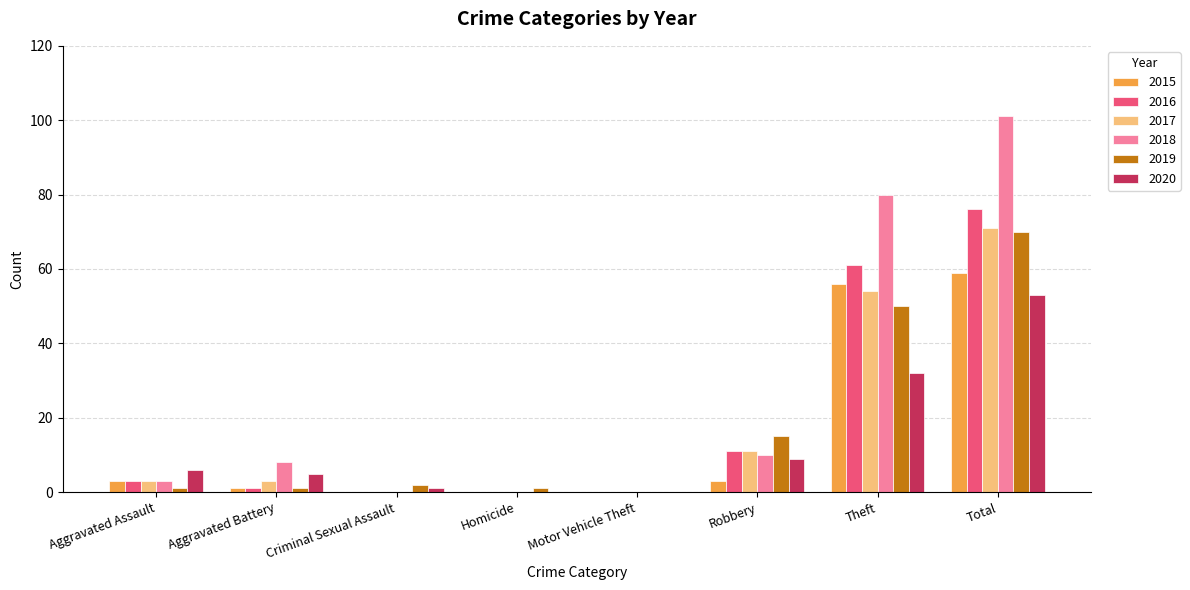

The 2017 series shows 29 at Total. True or false?

False